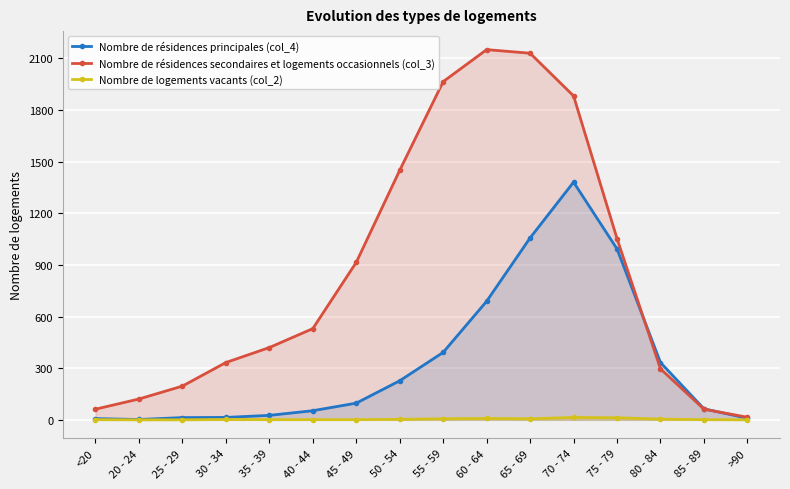

What is the value of the Nombre de résidences secondaires et logements occasionnels (col_3) point at the 2nd from the left?

121